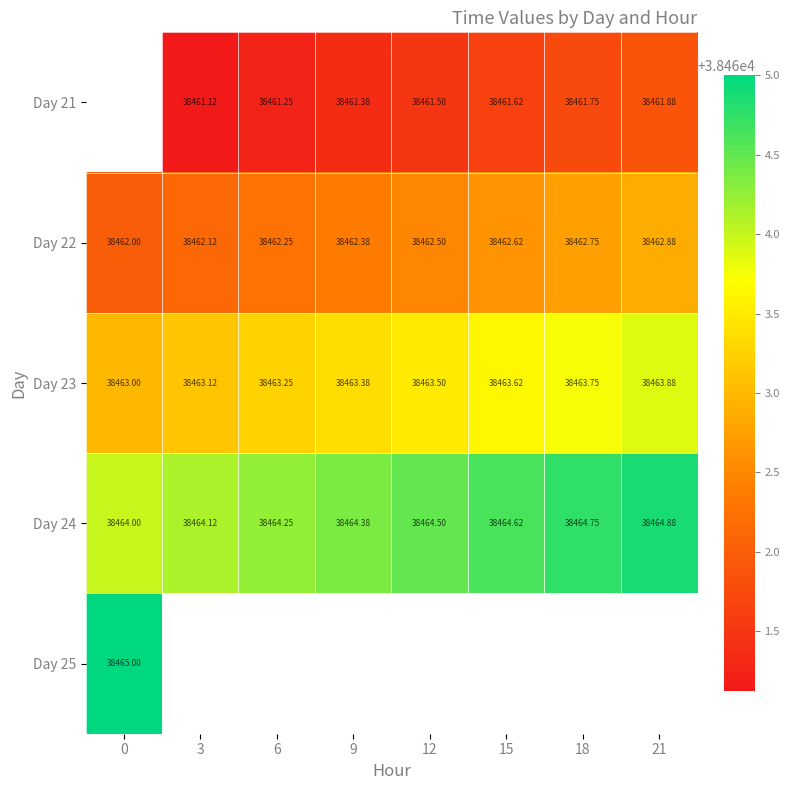

Is it true that Day 23 equals 18394.4 at 18?

False